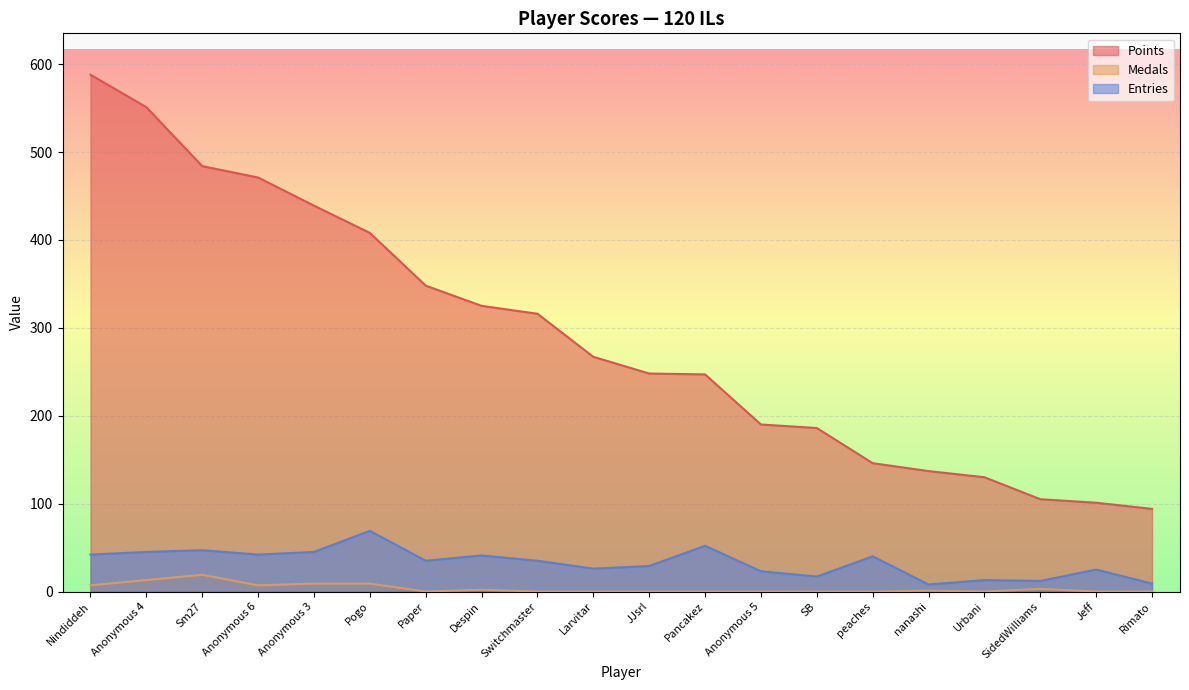

Reading left to right, transcribe all the data shown in this chart.

Points: 588	551	484	471	439	408	348	325	316	267	248	247	190	186	146	137	130	105	101	94
Medals: 7	13	19	7	9	9	0	2	0	0	0	0	0	0	0	1	0	3	0	0
Entries: 42	45	47	42	45	69	35	41	35	26	29	52	23	17	40	8	13	12	25	9